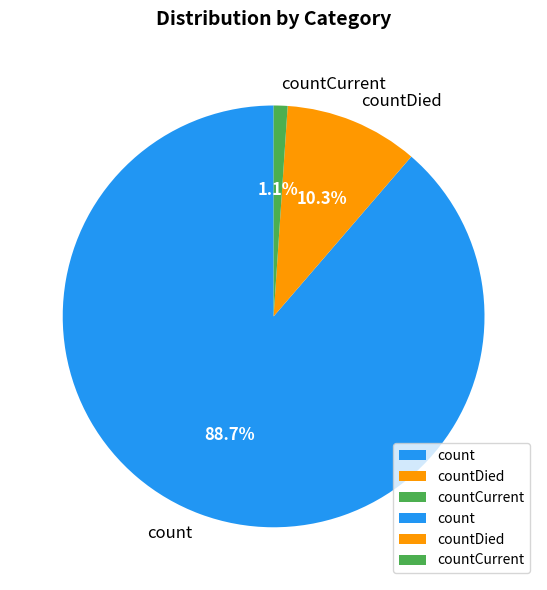

To the nearest percent, what portion does countDied represent?

10%